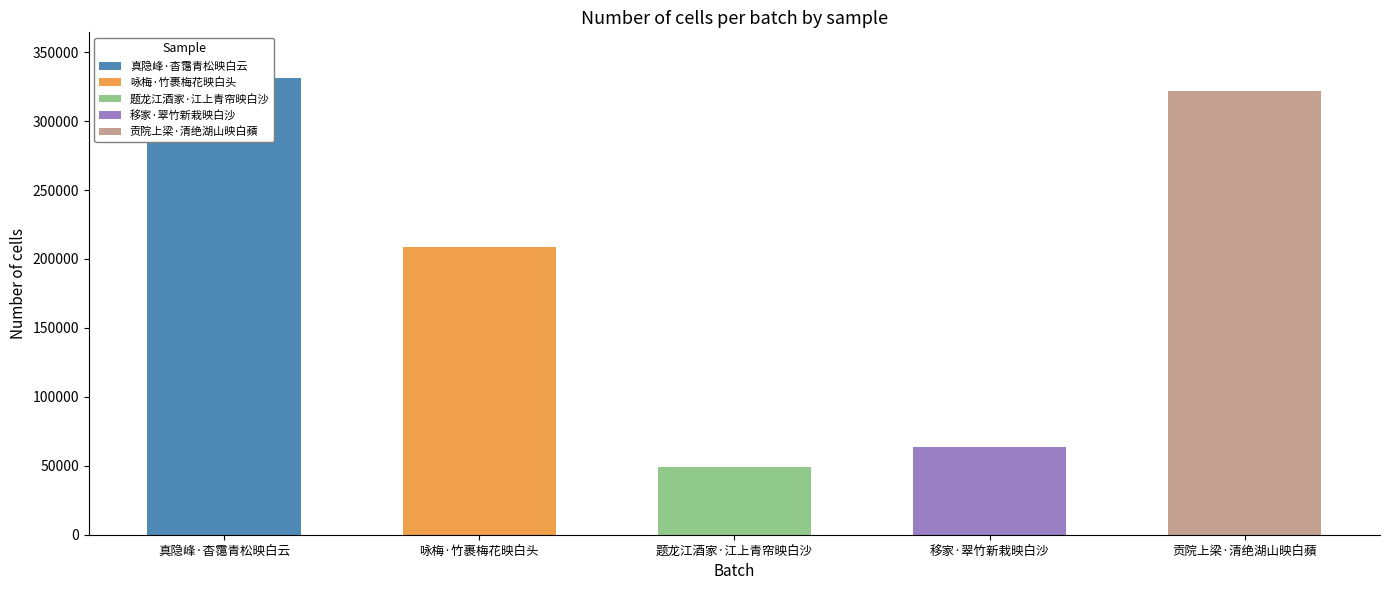

List the labels in order of value, largest first.

真隐峰·杳霭青松映白云, 贡院上梁·清绝湖山映白蘋, 咏梅·竹裹梅花映白头, 移家·翠竹新栽映白沙, 题龙江酒家·江上青帘映白沙